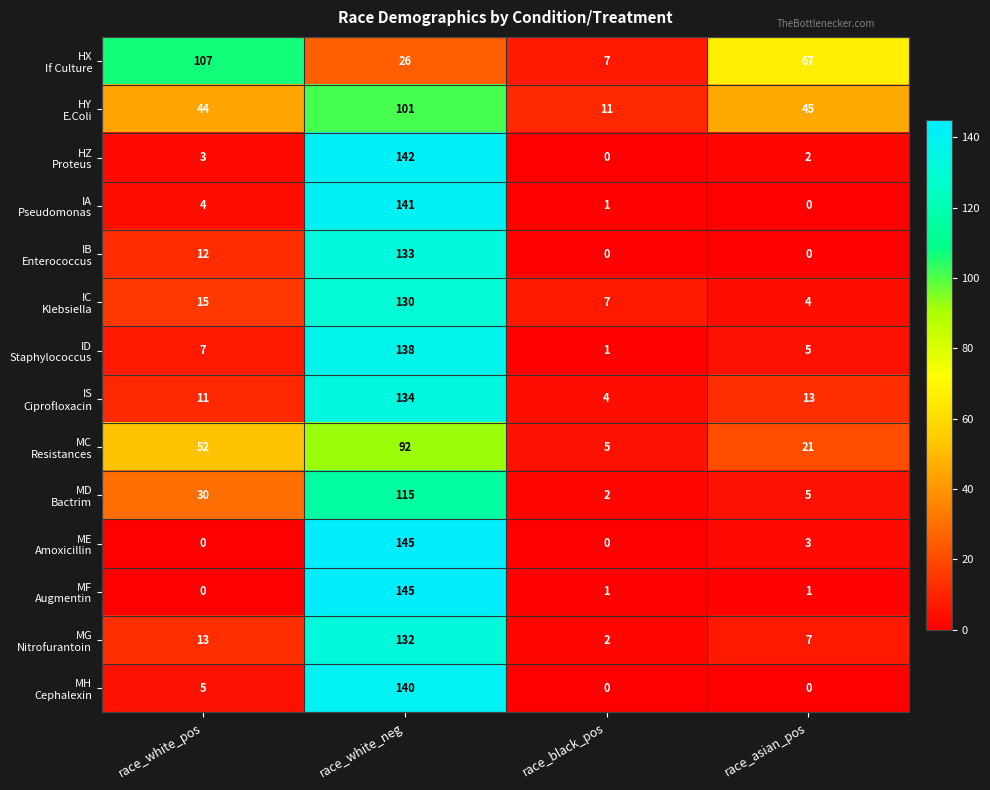

What is the total value across all series at race_asian_pos?

173